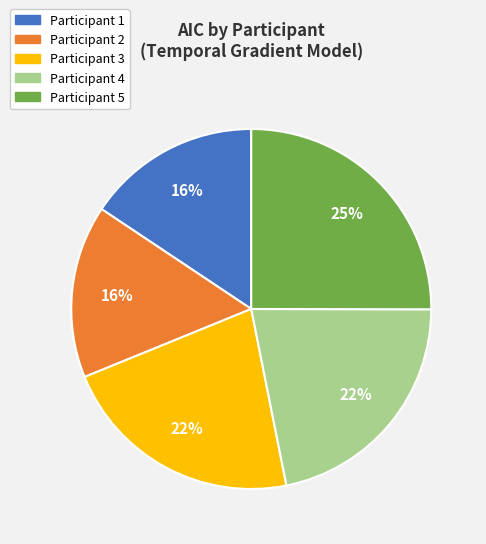

To the nearest percent, what is the average slice percentage?

20%